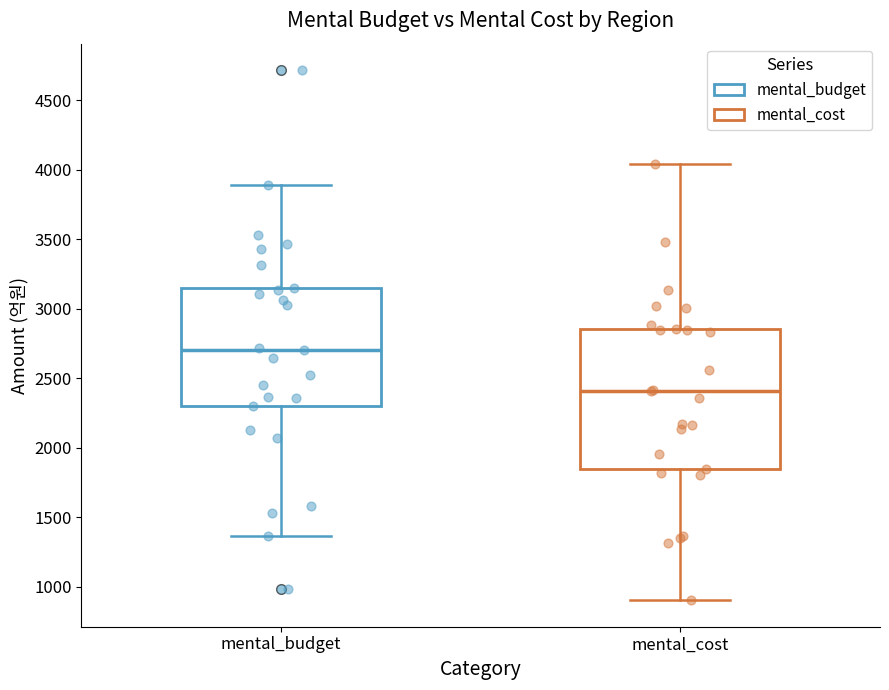

Where does the upper whisker of the box for mental_cost end on the y-axis? The values are not printed on the chart, so give them approximately, as read against the axis.

4050